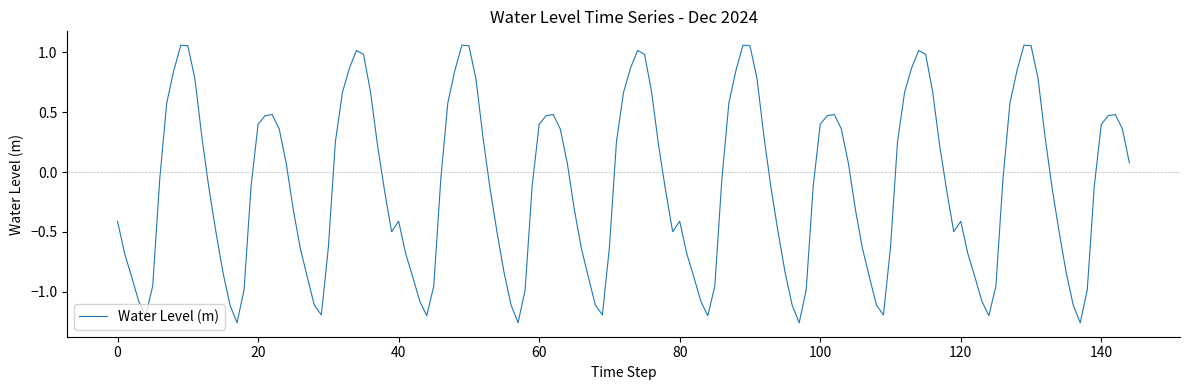

What is the difference between the maximum and minimum values?

2.3